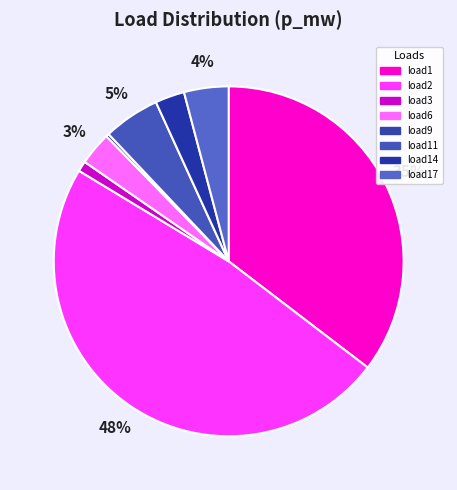

How many segments does this pie chart have?

8